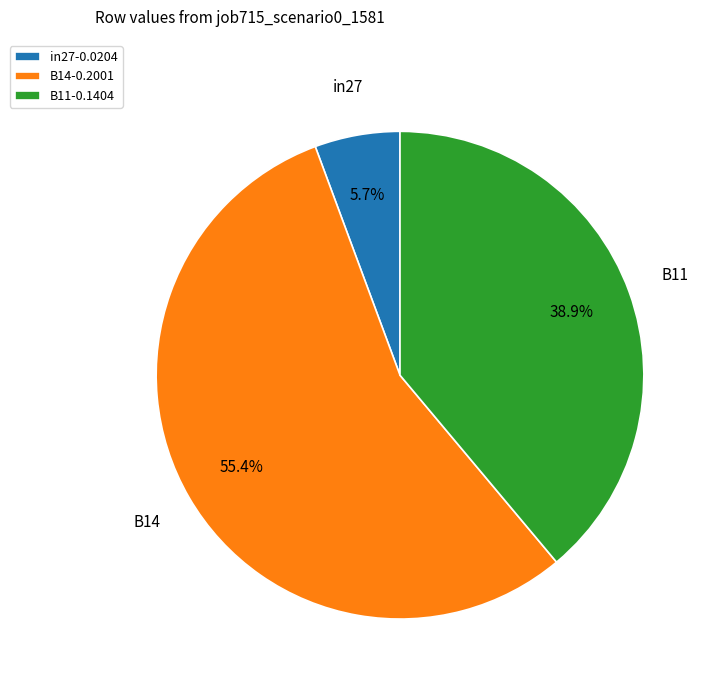

To the nearest percent, what is the difference between the largest and smallest slice percentages?

50%